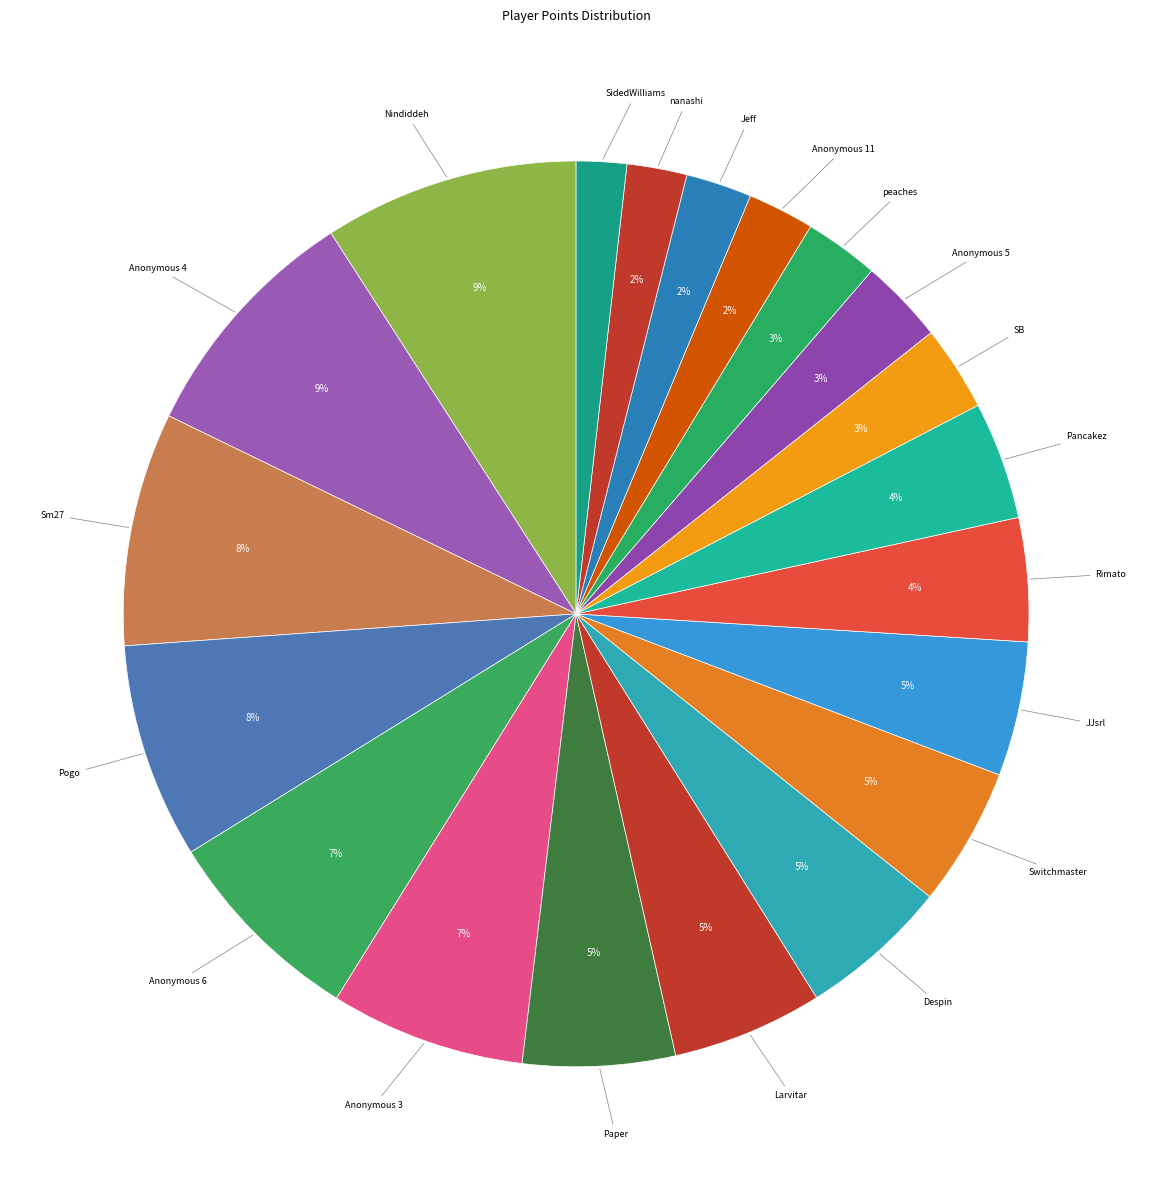

Is it true that Anonymous 4 is 21% of the pie?

False